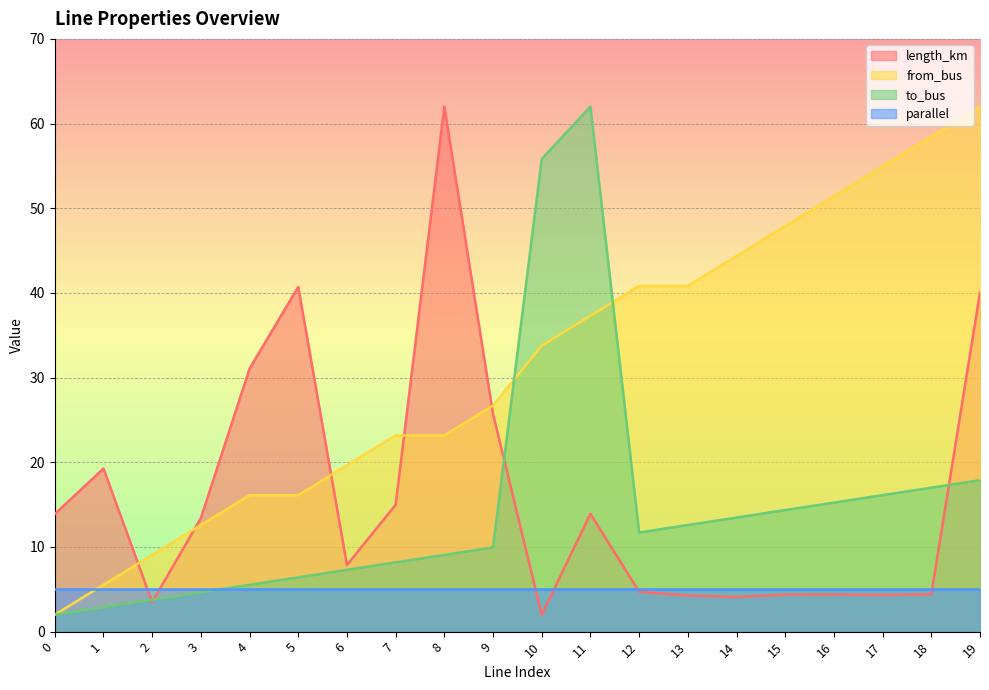

In to_bus, how many points are higher than both neighbors (excluding endpoints)?

1